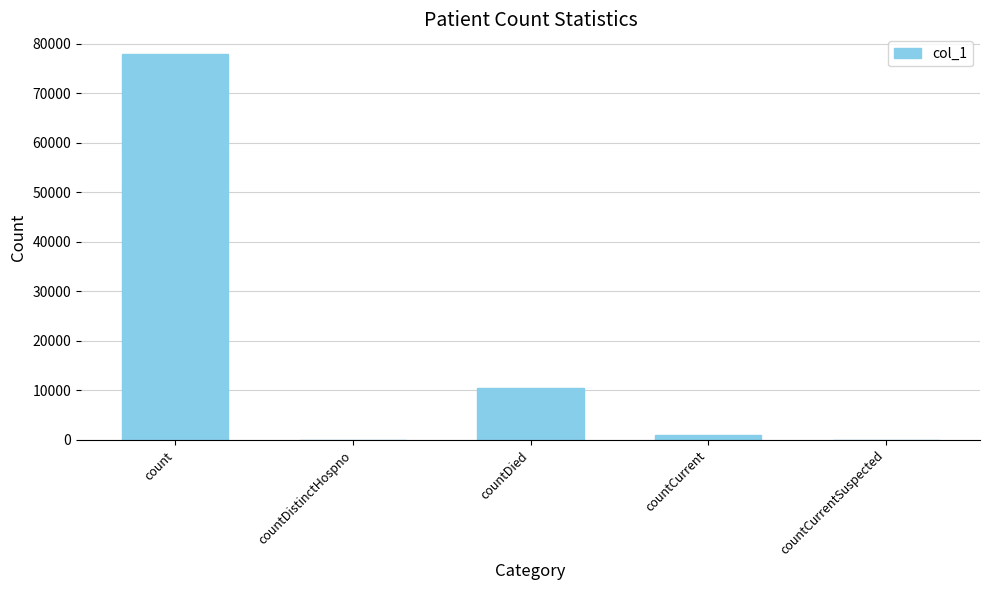

Reading left to right, list all the values displayed in this chart.

78006	0	10488	953	0